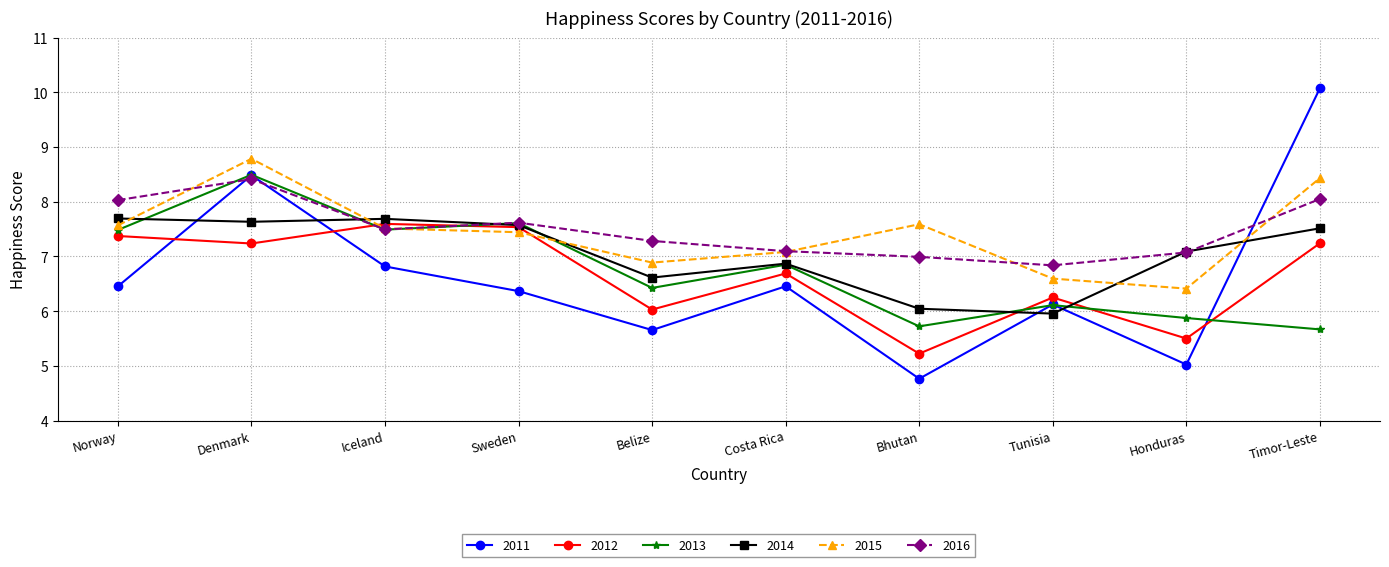

At which label does 2015 reach its minimum?

Honduras